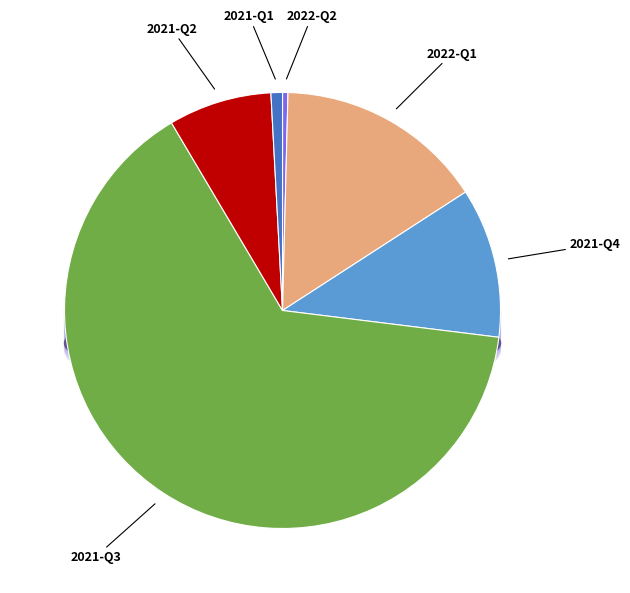

How much of the chart is everything except 2021-Q1?

99.1%